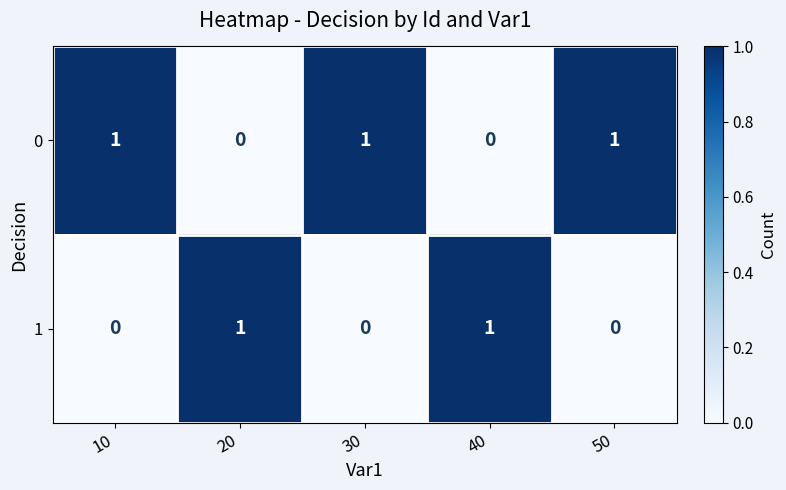

Rank the series by their average value, from highest to lowest.

0, 1